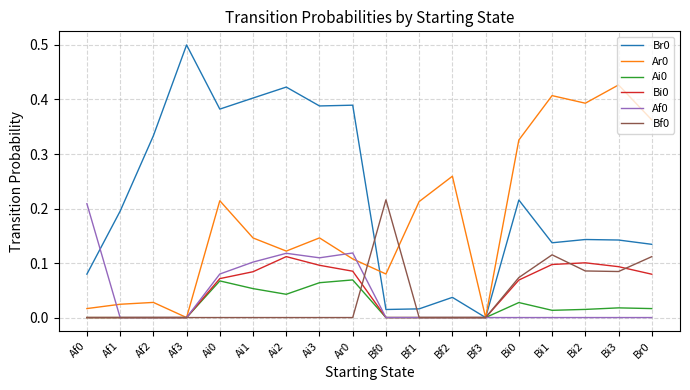

Is the value of Br0 at Bf2 greater than the value of Ai0 at Ai0?

No